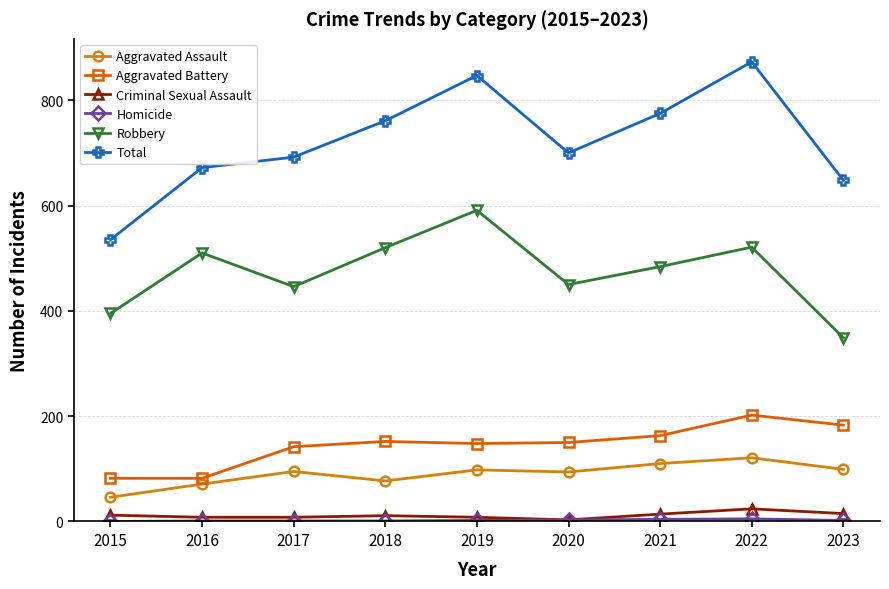

How many lines are shown in the chart?

6